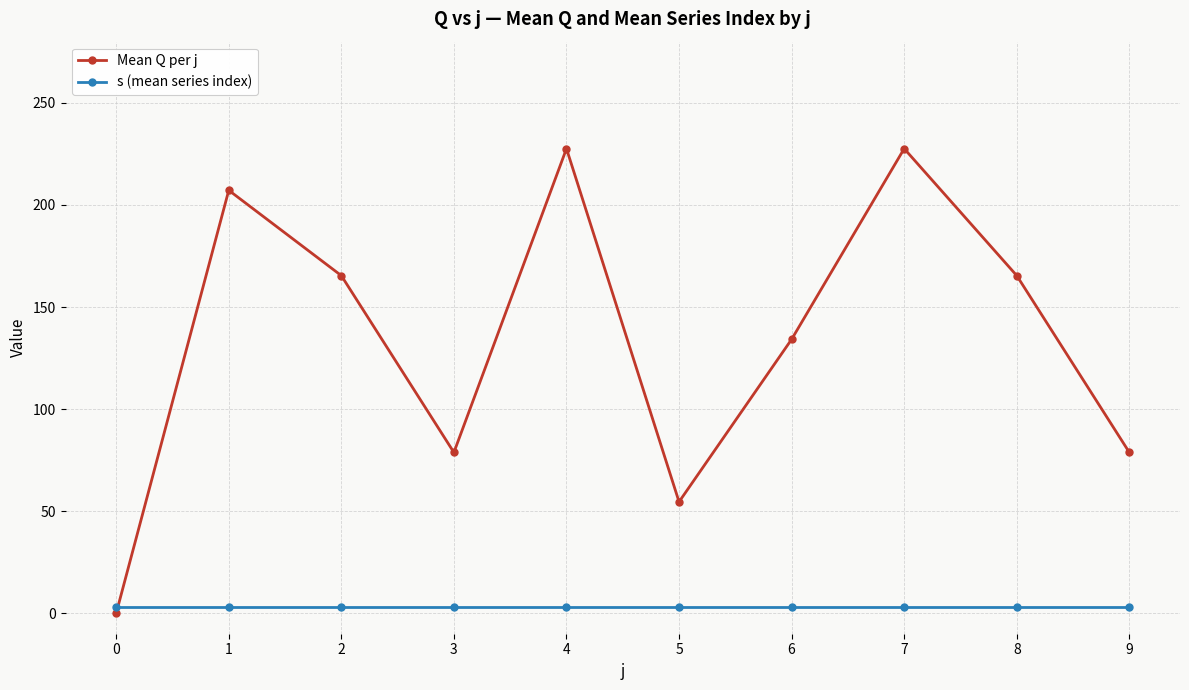

Reading left to right, transcribe all the data shown in this chart.

Mean Q per j: 0.0	207.2	165.4	78.8	227.6	54.6	134.2	227.6	165.4	78.8
s (mean series index): 3.0	3.0	3.0	3.0	3.0	3.0	3.0	3.0	3.0	3.0